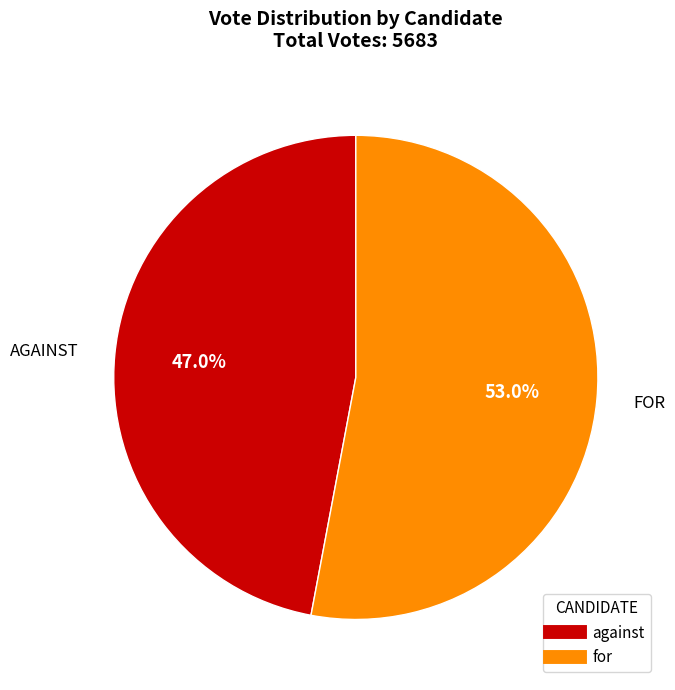

To the nearest percent, what is the average slice percentage?

50%